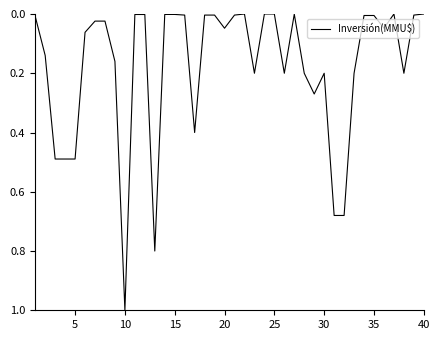

What is the difference between the maximum and minimum values?

1.0